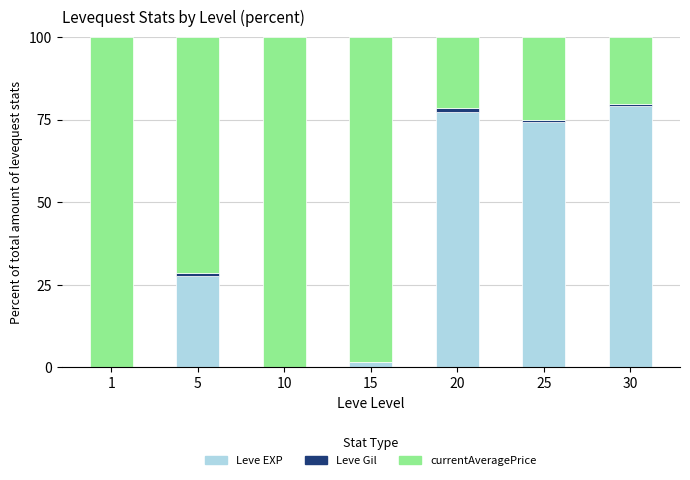

What is the total value across all series at 5?

100.0